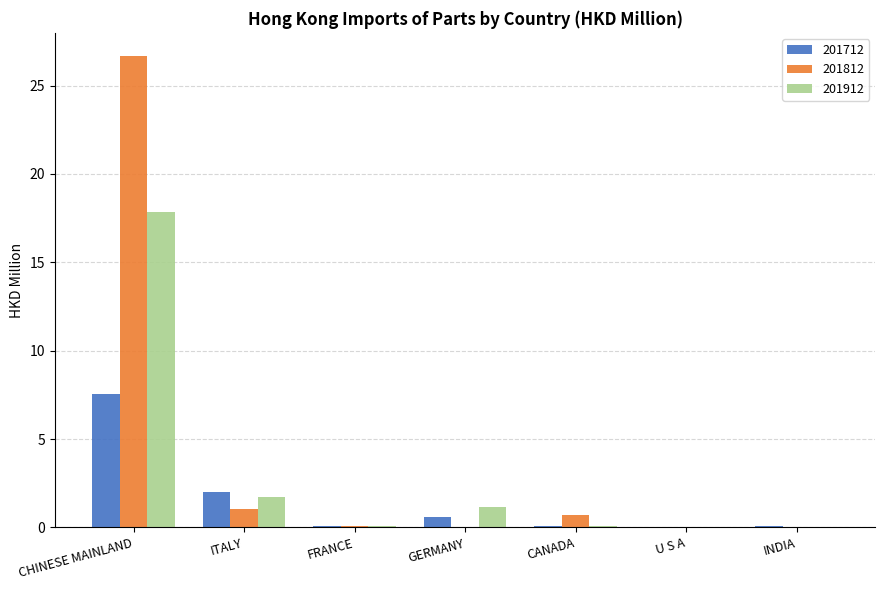

True or false: 201912 has a value of 2.7 at ITALY.

False